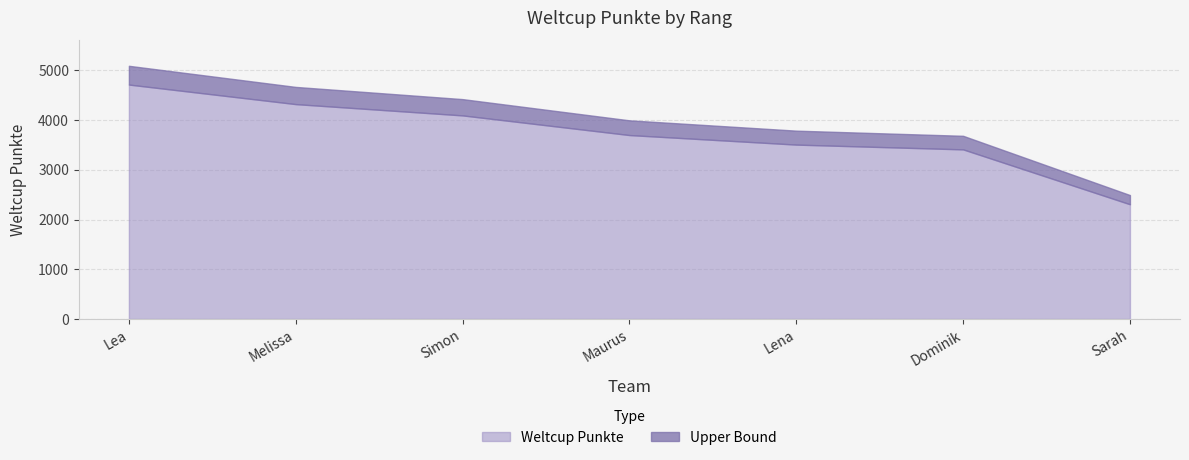

What position from the right is Maurus?

4